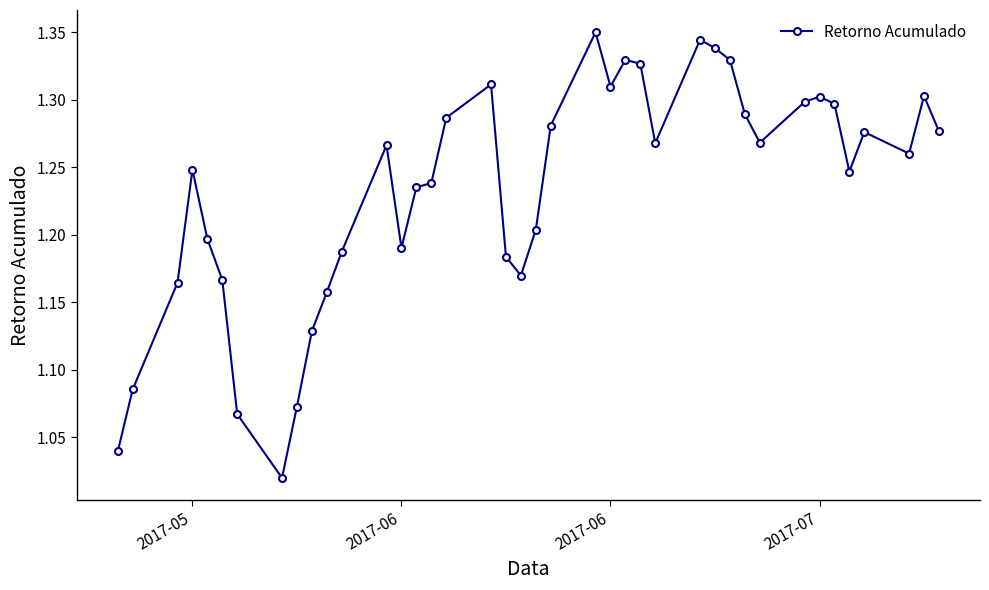

How many lines are shown in the chart?

1